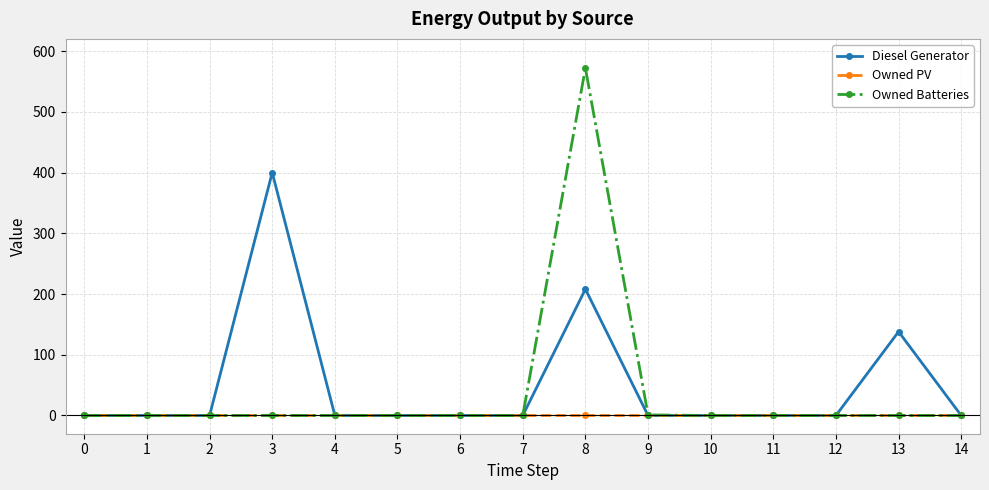

What is the highest value of the Owned Batteries series?

572